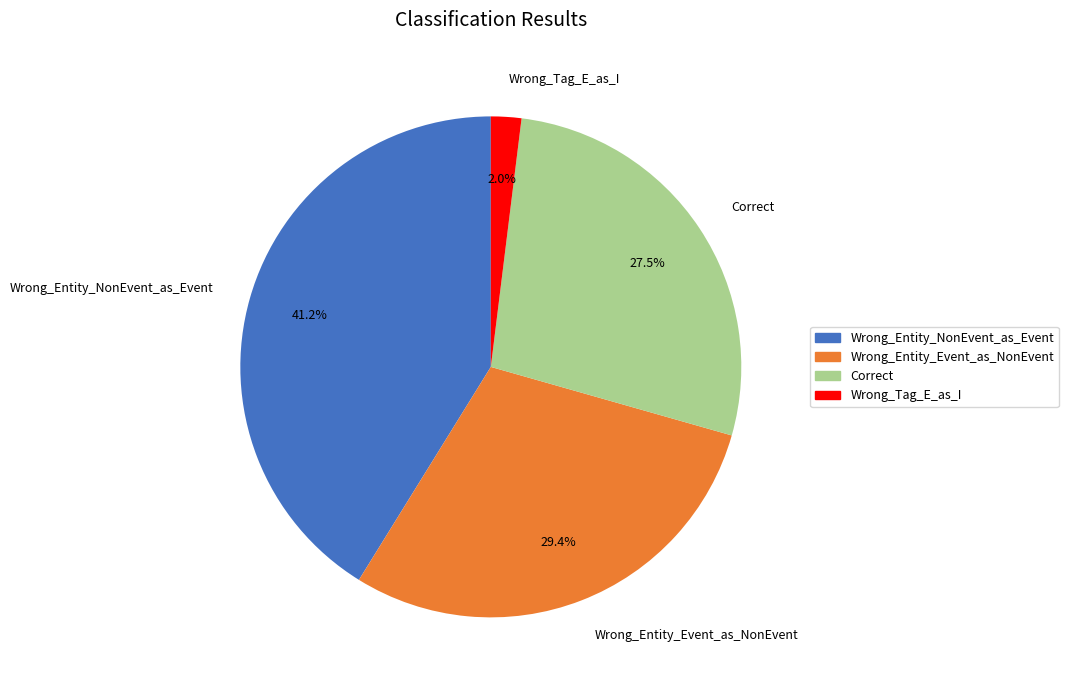

Combined, do Wrong_Tag_E_as_I and Wrong_Entity_Event_as_NonEvent account for over 50%?

No